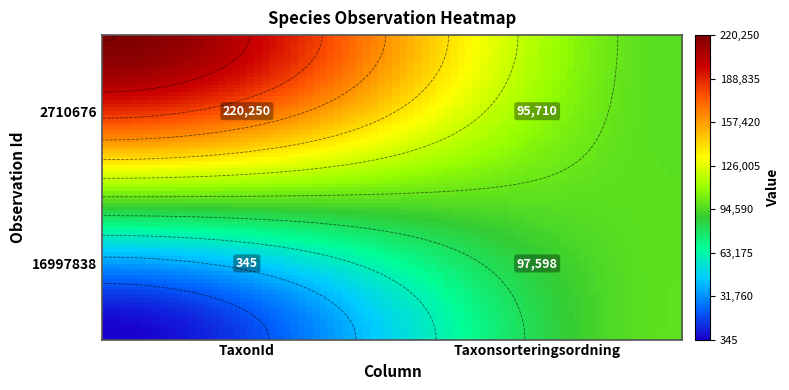

At TaxonId, list the series in order from largest to smallest.

2710676, 16997838